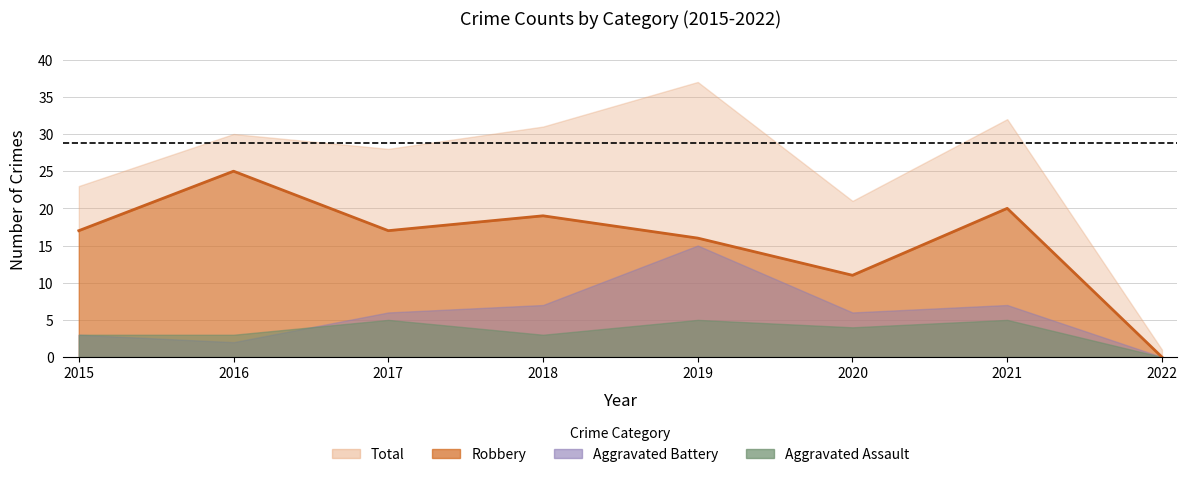

True or false: Aggravated Assault and Total intersect in this chart.

False